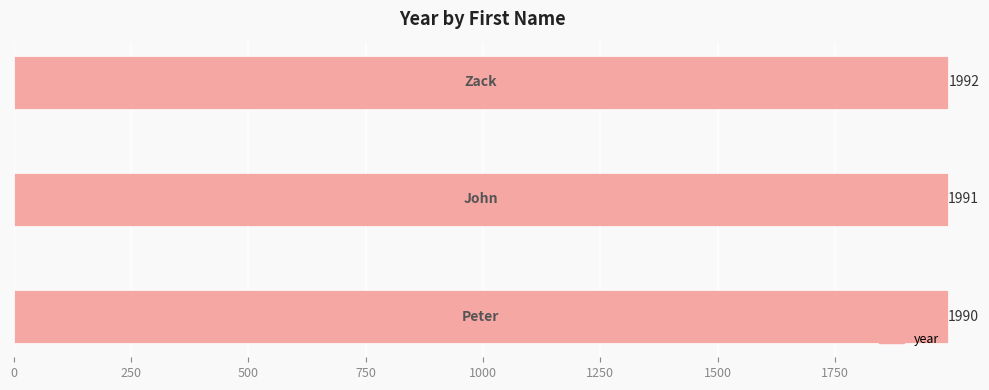

What is the sum of all values?

5973